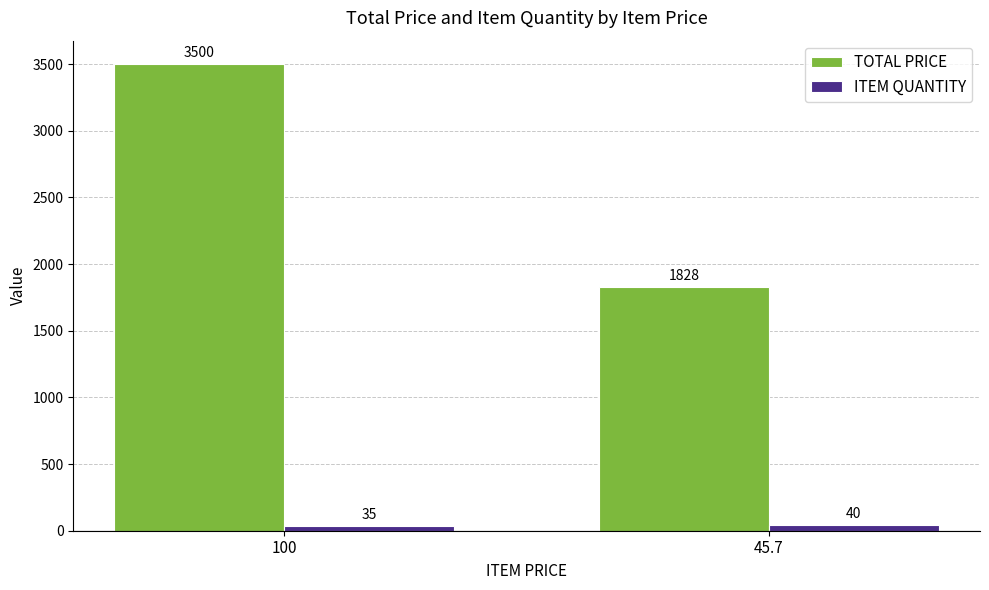

At how many categories does at least one series exceed 3029?

1